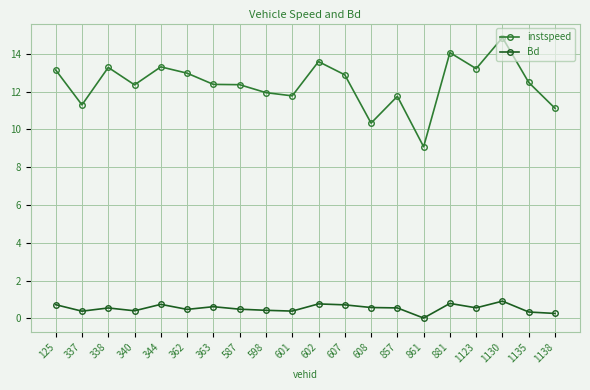

What is the value of the Bd point at the 17th from the left?

0.6